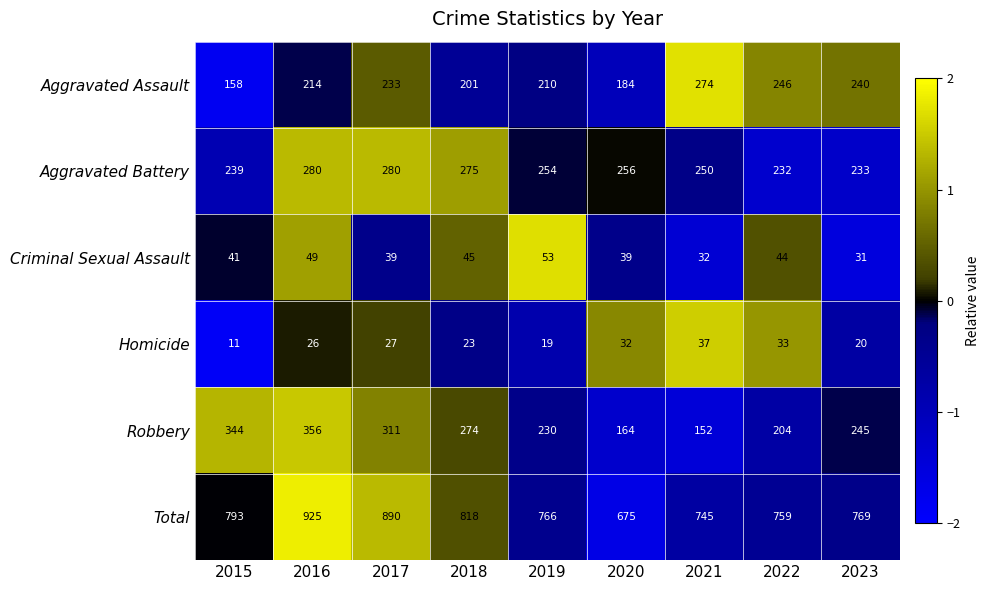

Between 2019 and 2022, which series saw the biggest shift?

Aggravated Assault